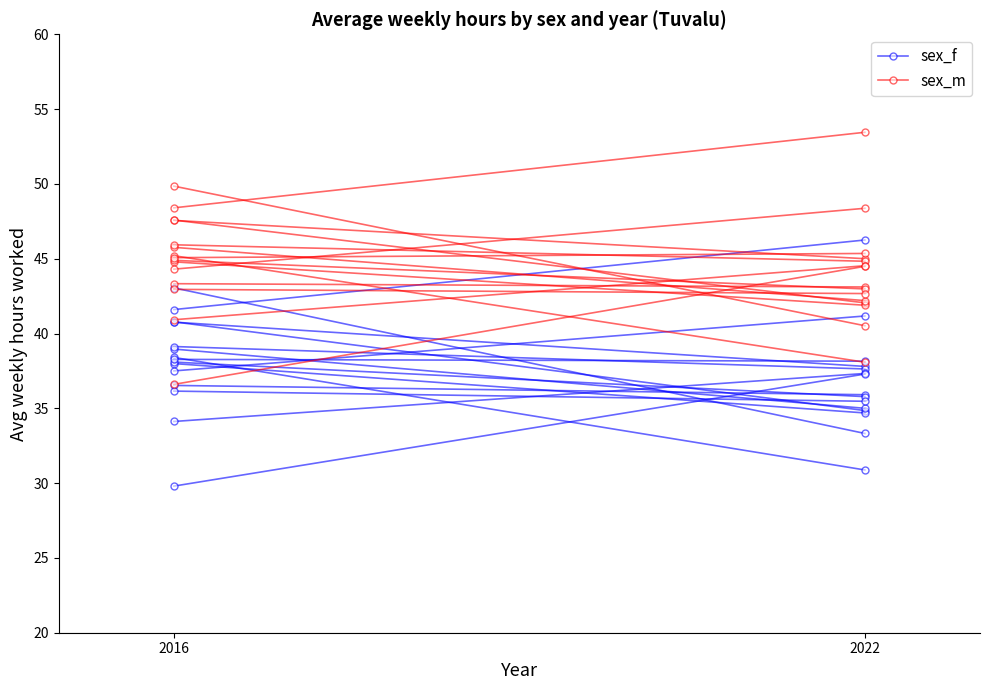

What is the smallest value displayed?

30.9